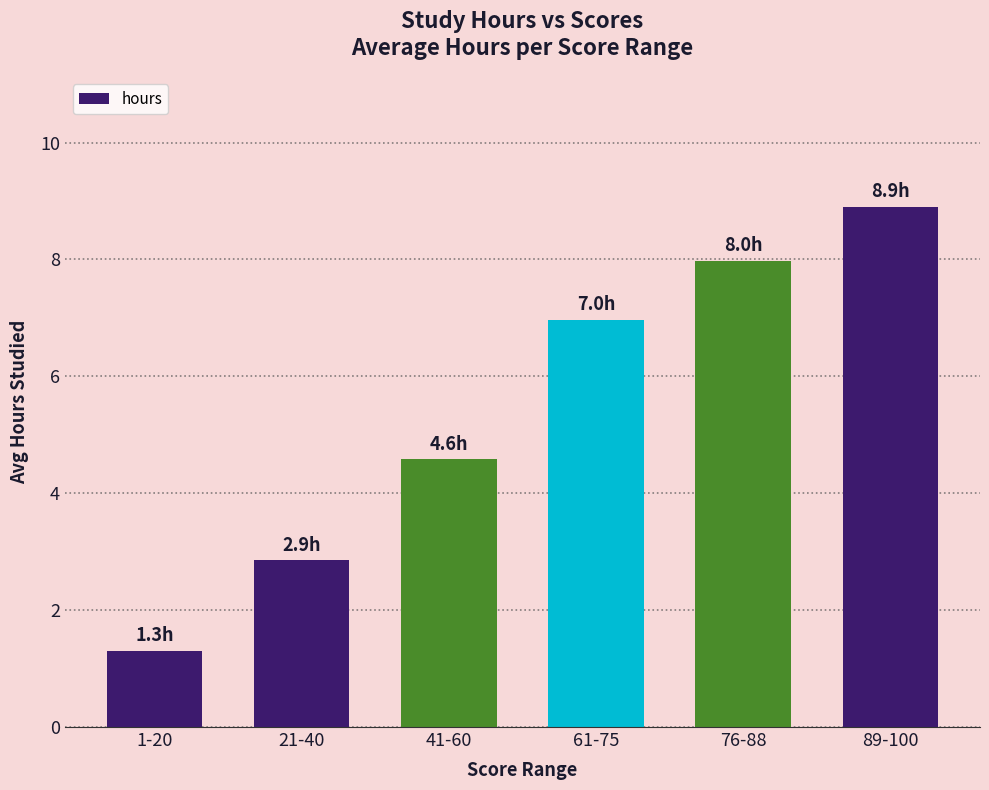

Count the number of data series in this chart.

1